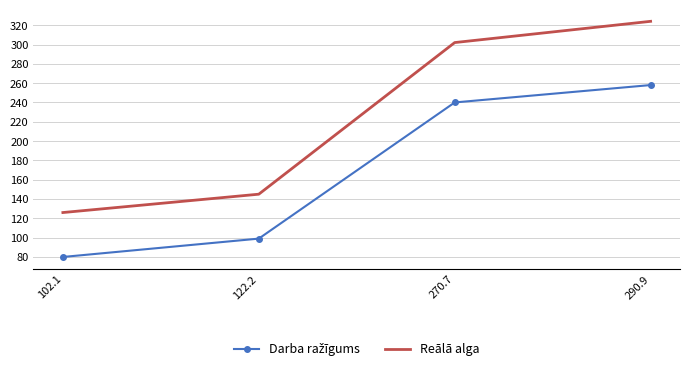

How many categories are shown in the chart?

4